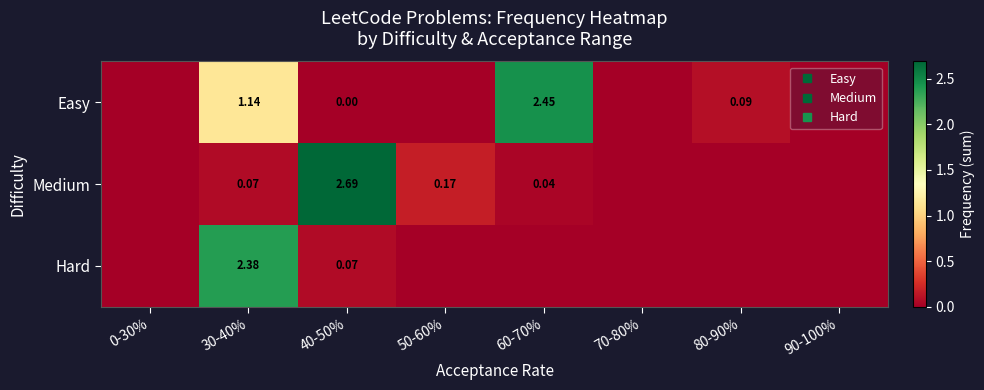

How many data points does each series have?

8